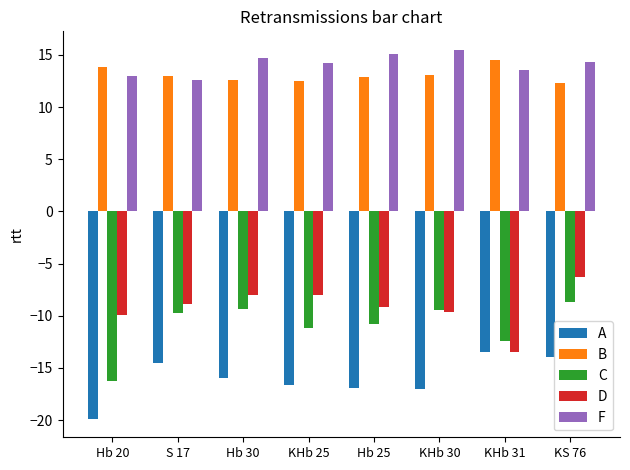

What is the difference between the C values at KHb 30 and KS 76?

0.8